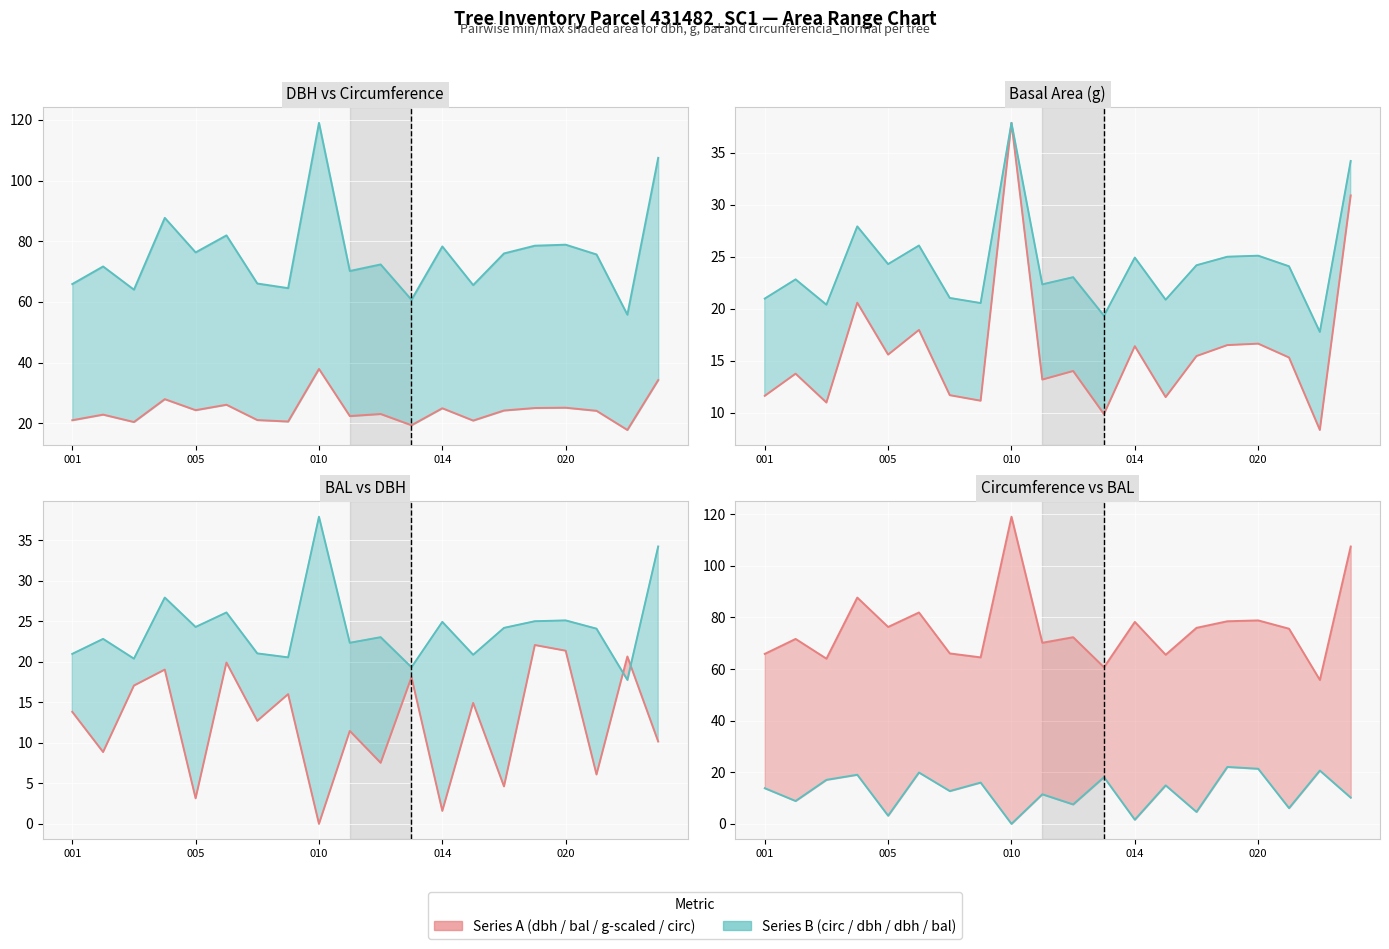

Reading right to left, transcribe all the data shown in this chart.

dbh line: 34.2	17.8	24.1	25.1	25.0	24.2	20.9	24.9	19.3	23.0	22.3	37.9	20.5	21.0	26.1	24.3	27.9	20.4	22.8	21.0
circunferencia_normal line: 107.5	55.8	75.6	78.9	78.5	76.0	65.5	78.3	60.7	72.3	70.2	119.0	64.5	66.1	81.9	76.3	87.7	64.0	71.7	65.9
g (scaled) line: 30.9	8.3	15.3	16.6	16.5	15.4	11.5	16.4	9.8	14.0	13.2	37.9	11.1	11.7	18.0	15.6	20.6	11.0	13.7	11.6
bal line: 10.2	20.6	6.1	21.4	22.1	4.6	14.9	1.6	18.1	7.5	11.5	0.0	16.0	12.7	19.9	3.1	19.0	17.1	8.9	13.8